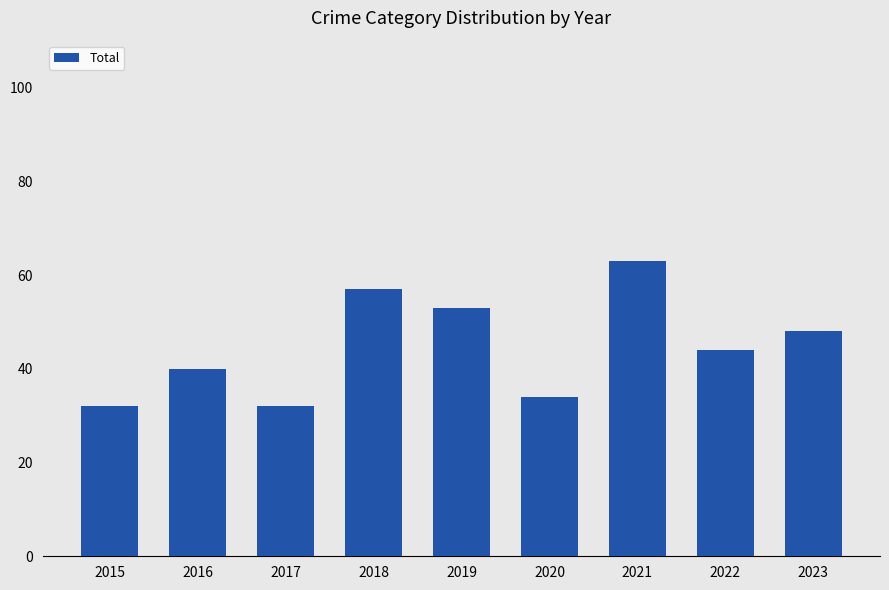

The chart shows a value of 42 at 2015. True or false?

False